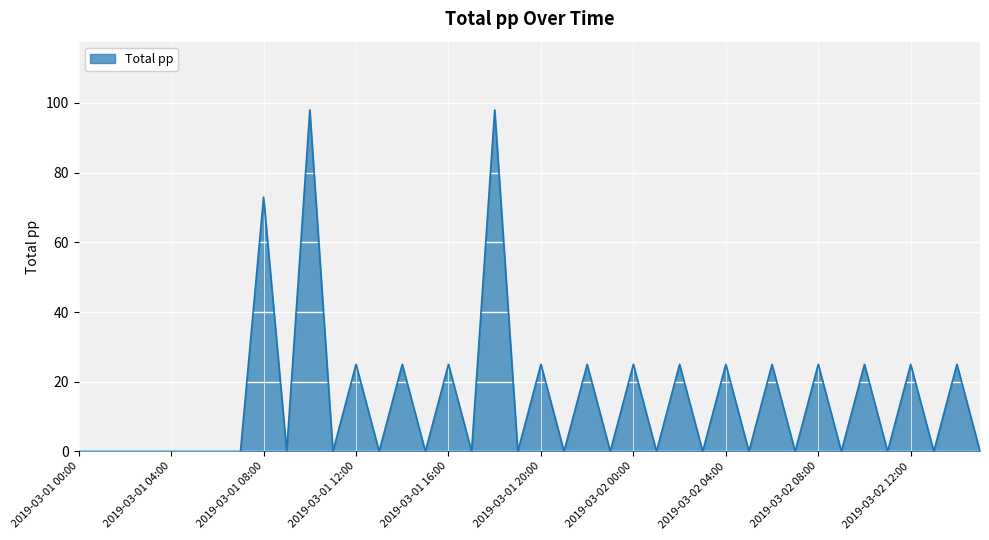

What is the maximum value shown in the chart?

98